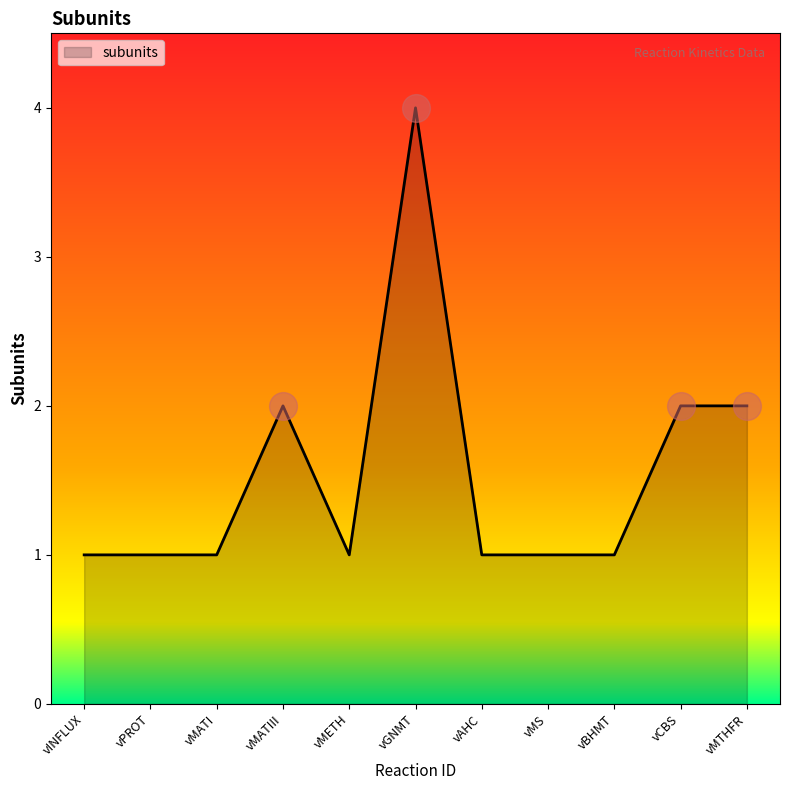

What is the ratio of the value at vCBS to the value at vMATI?

2.0